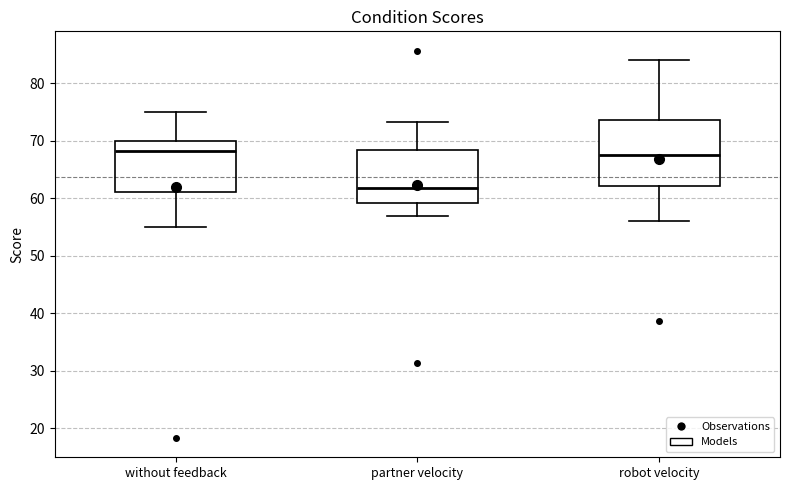

Reading left to right, read every box against the y-axis: the position of its median line, the range the box covers, and the ends of its whiskers. The values are not printed on the chart, so give them approximately, as read against the axis.

without feedback: median 68, box 61 to 70, whiskers 55 to 75
partner velocity: median 62, box 59 to 68, whiskers 57 to 73
robot velocity: median 68, box 62 to 74, whiskers 56 to 84